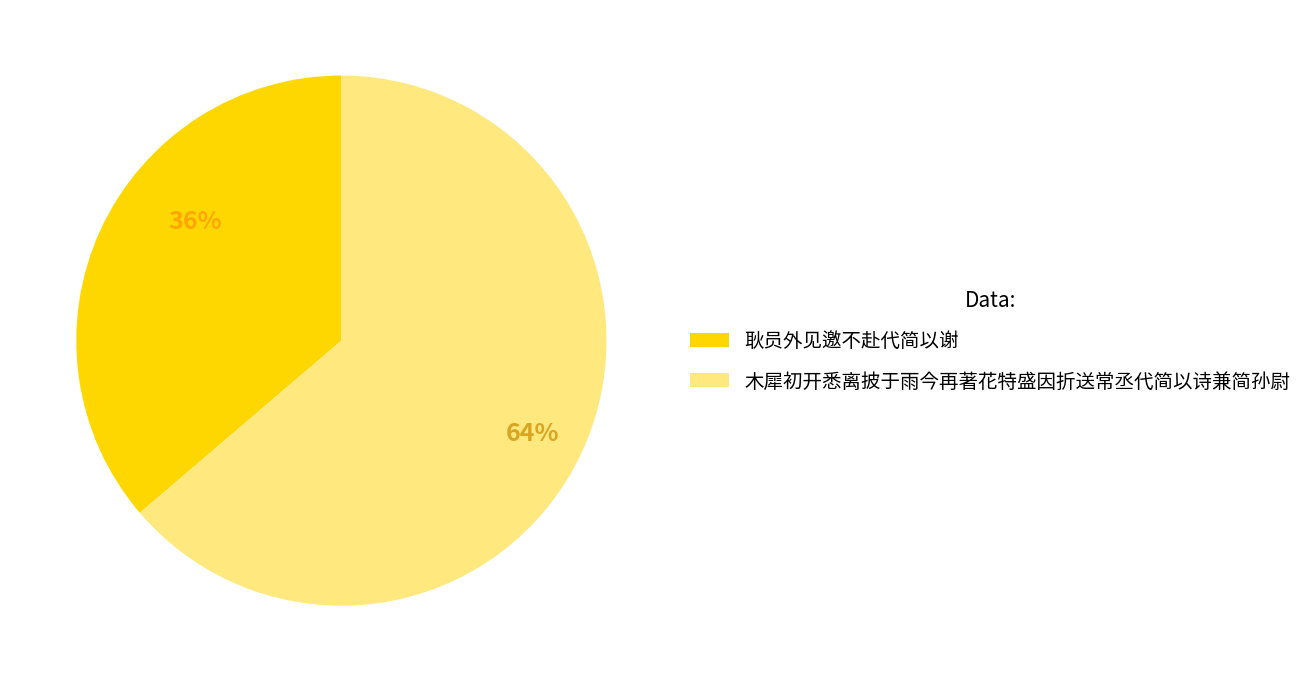

Rank the categories by value from lowest to highest.

耿员外见邀不赴代简以谢, 木犀初开悉离披于雨今再著花特盛因折送常丞代简以诗兼简孙尉